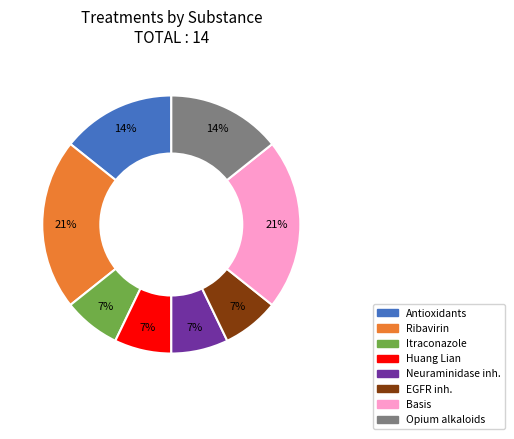

Is there any slice that represents more than half of the pie?

No